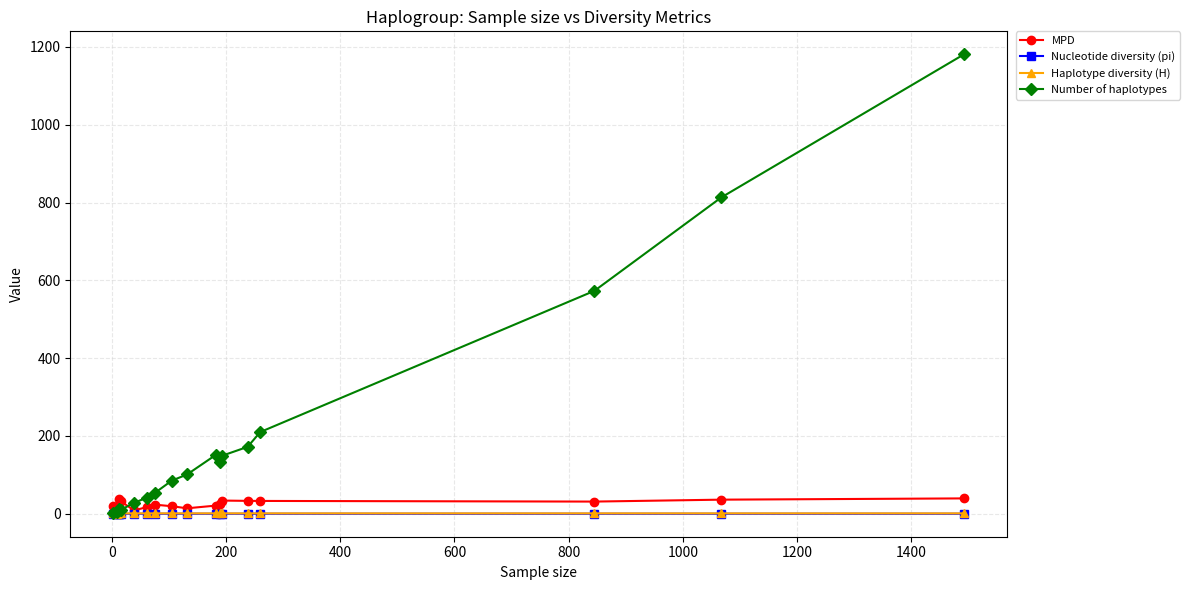

What is the highest value of the Number of haplotypes series?

1181.0